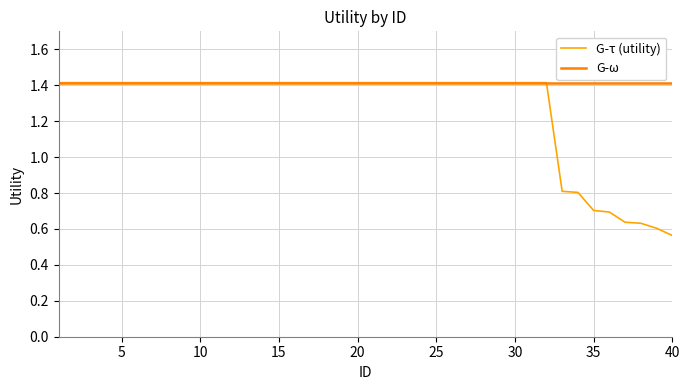

At how many categories does at least one series exceed 0?

40